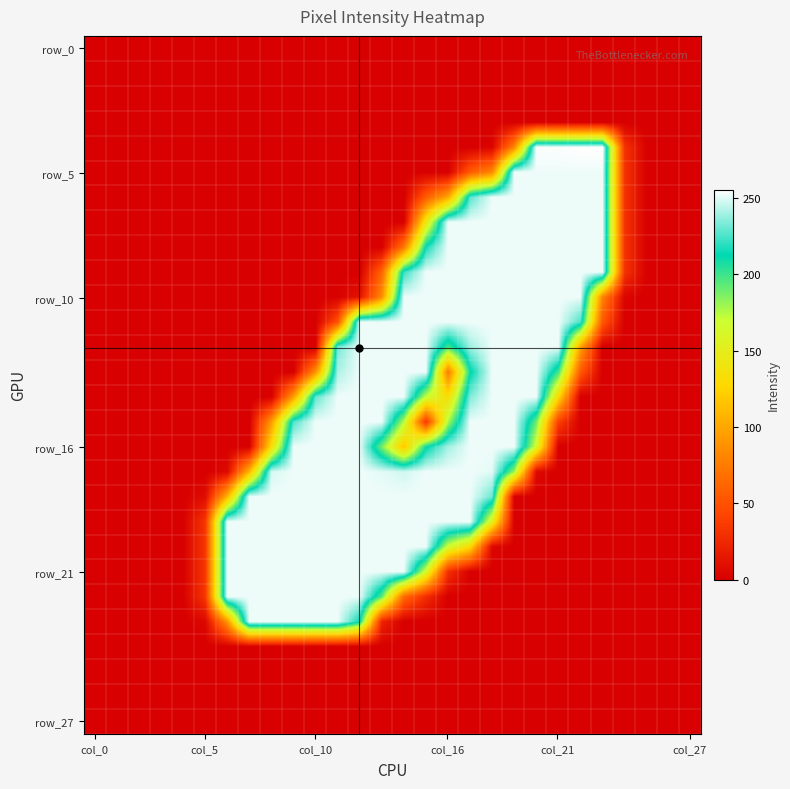

How many distinct data groups are displayed?

28